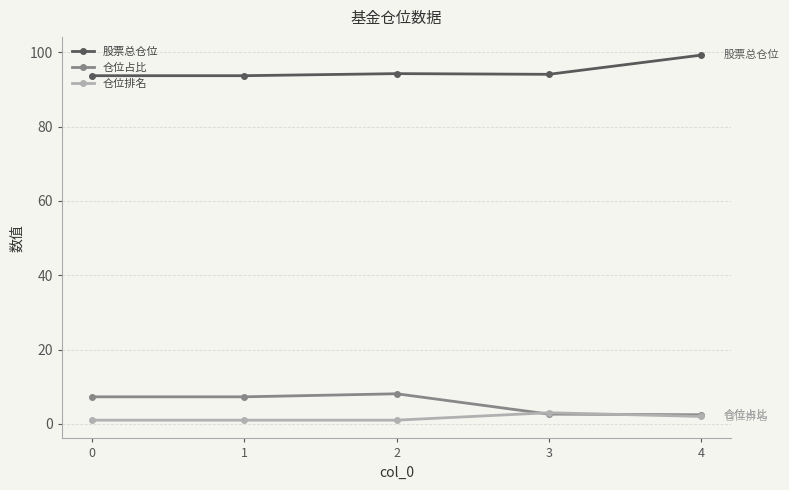

True or false: 仓位占比 and 股票总仓位 intersect in this chart.

False